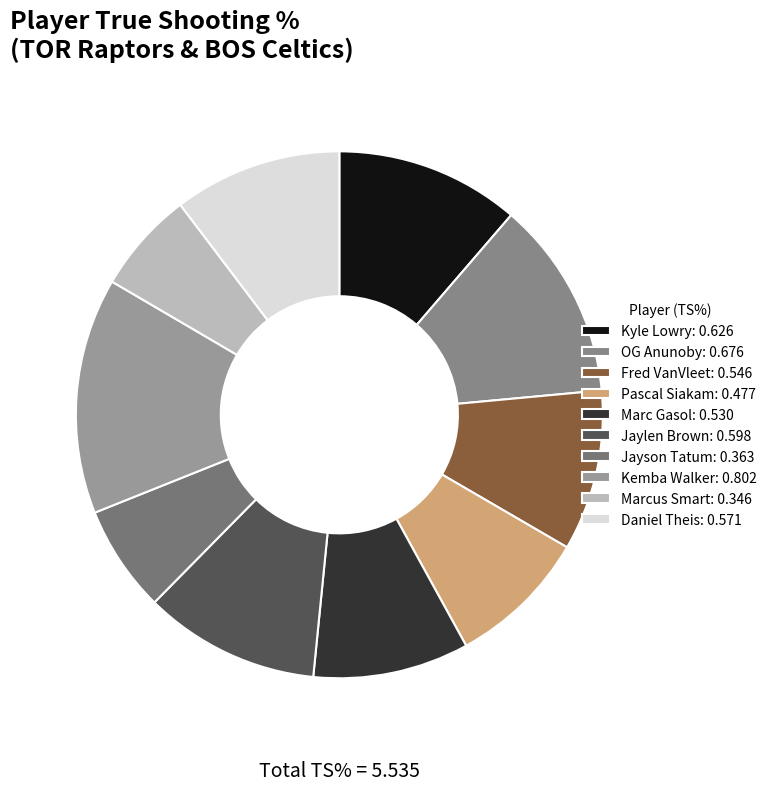

Does any single category account for the majority?

No